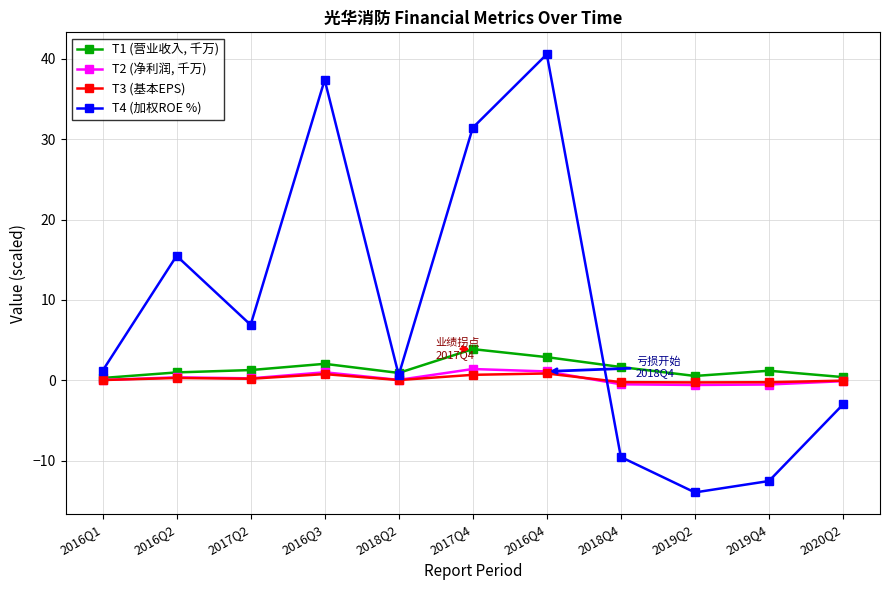

What are all the series names shown in the legend?

T1 (营业收入, 千万), T2 (净利润, 千万), T3 (基本EPS), T4 (加权ROE %)